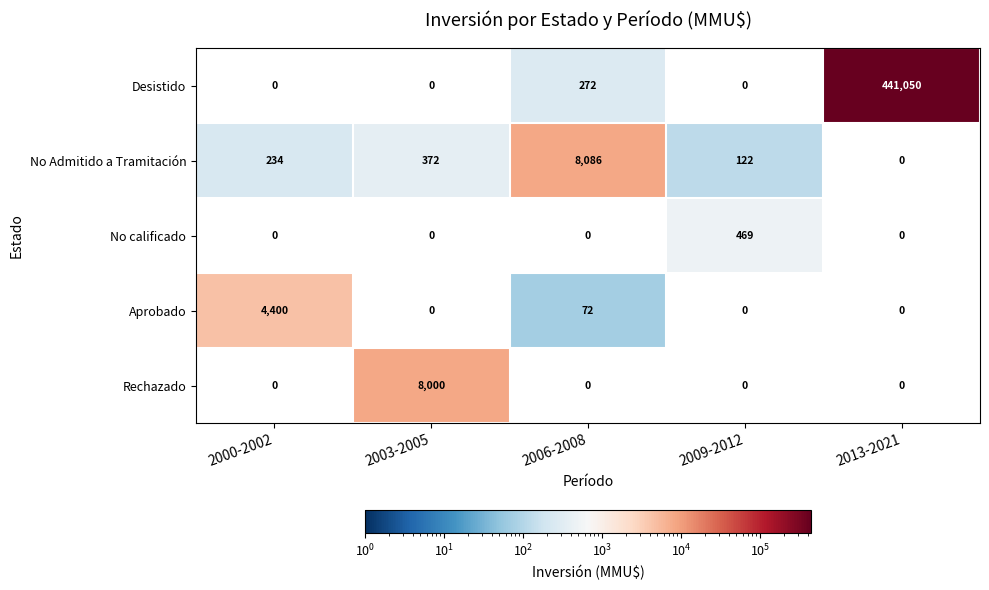

How many data points in Rechazado are above 0?

1